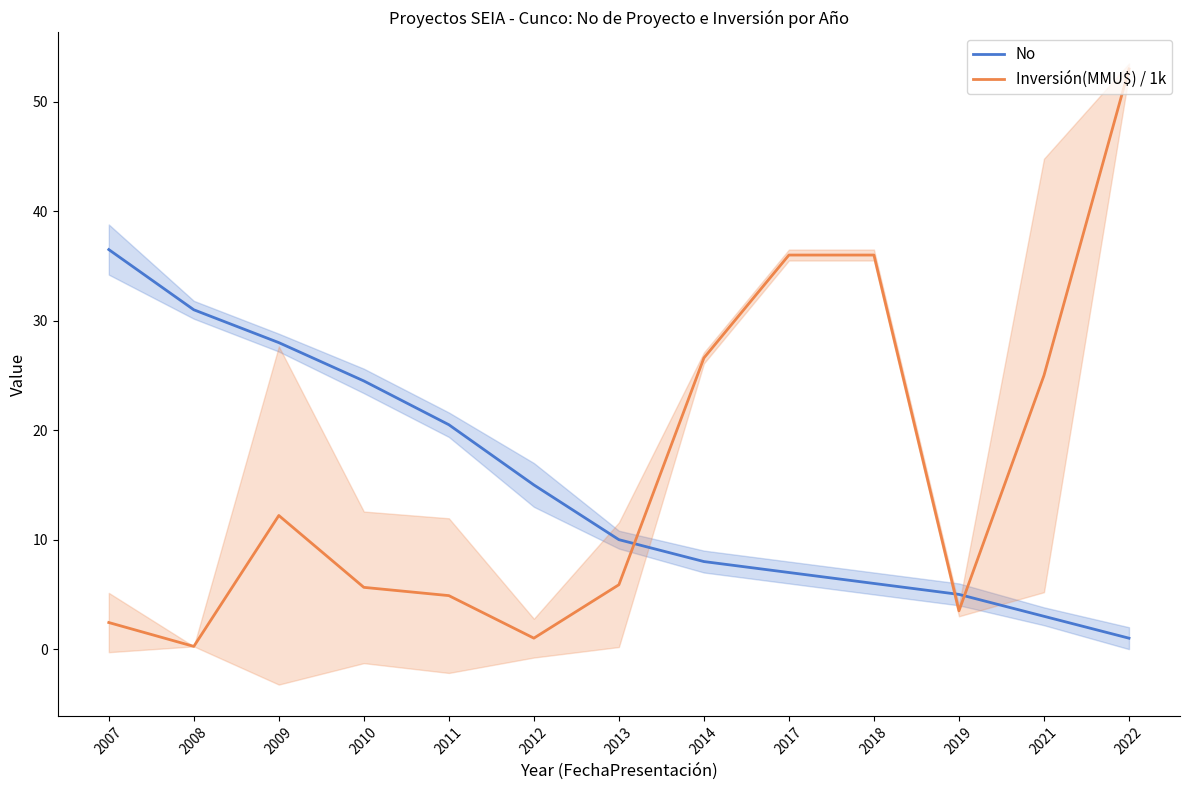

Is it true that Inversión(MMU$) / 1k equals 4.9 at 2011?

True